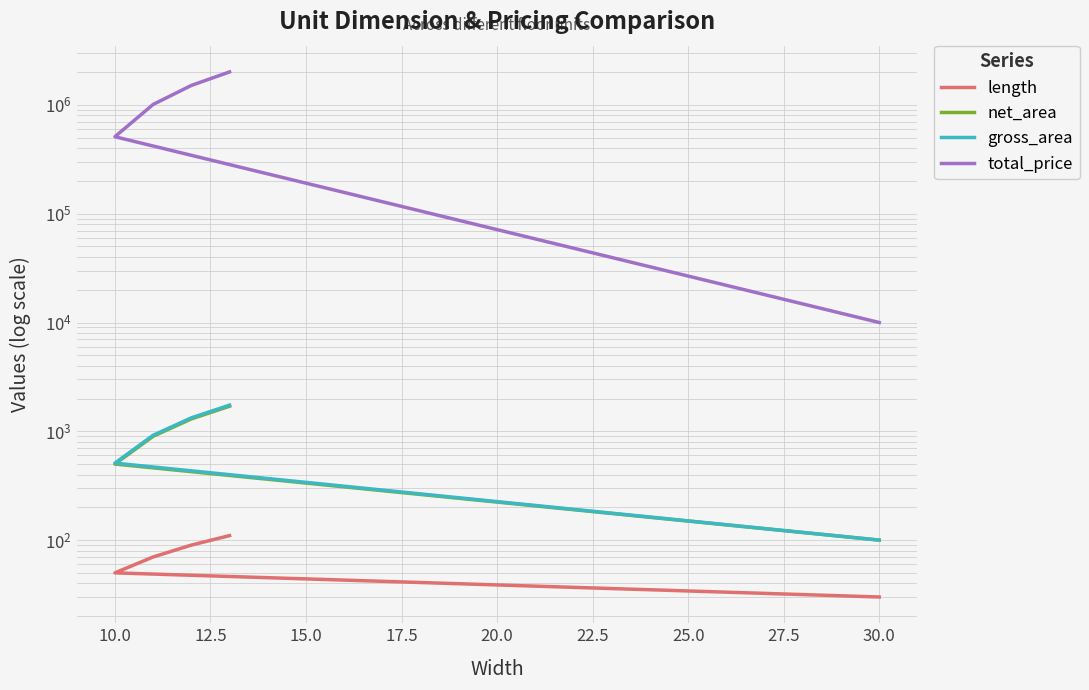

Reading right to left, list all the values displayed in this chart.

length: 110	90	70	50	30
net_area: 1700	1300	900	500	100
gross_area: 1740	1330	920	510	100
total_price: 2010000	1510000	1010000	510000	10000